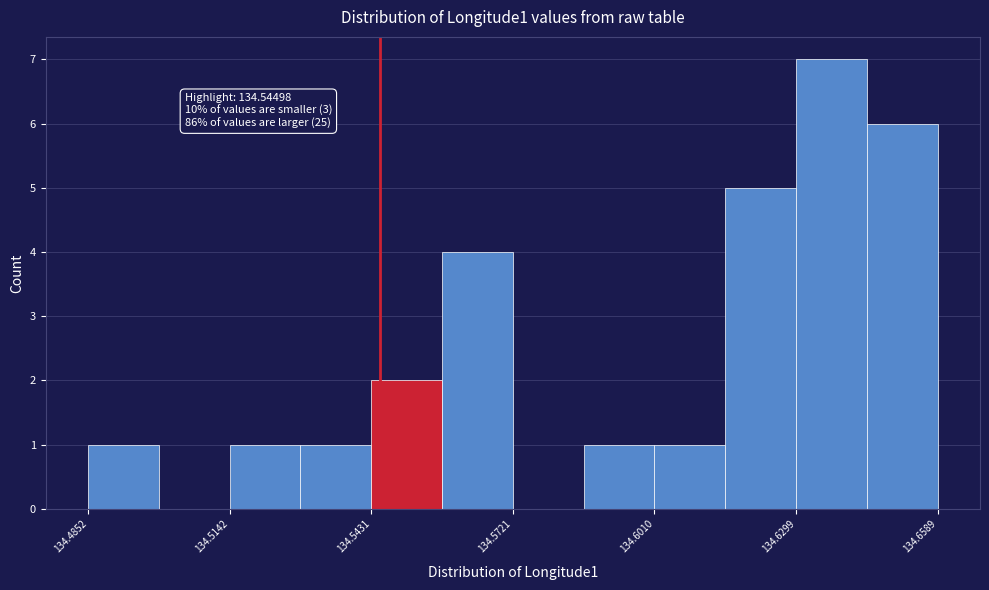

Around what value on the x-axis is the tallest bar? Give the approximate position of its centre, as read against the axis.

134.635